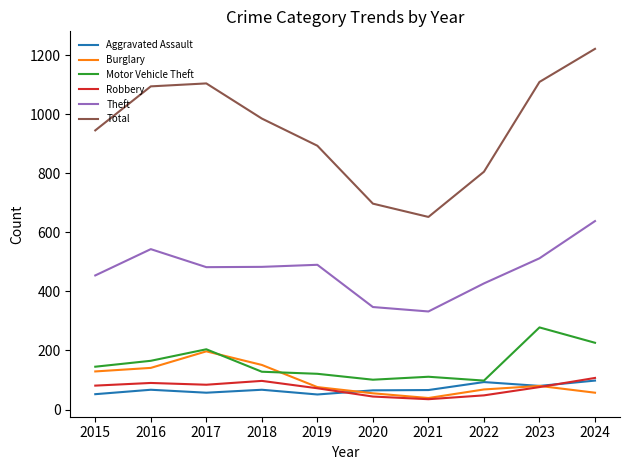

What is the maximum value shown in the chart?

1221